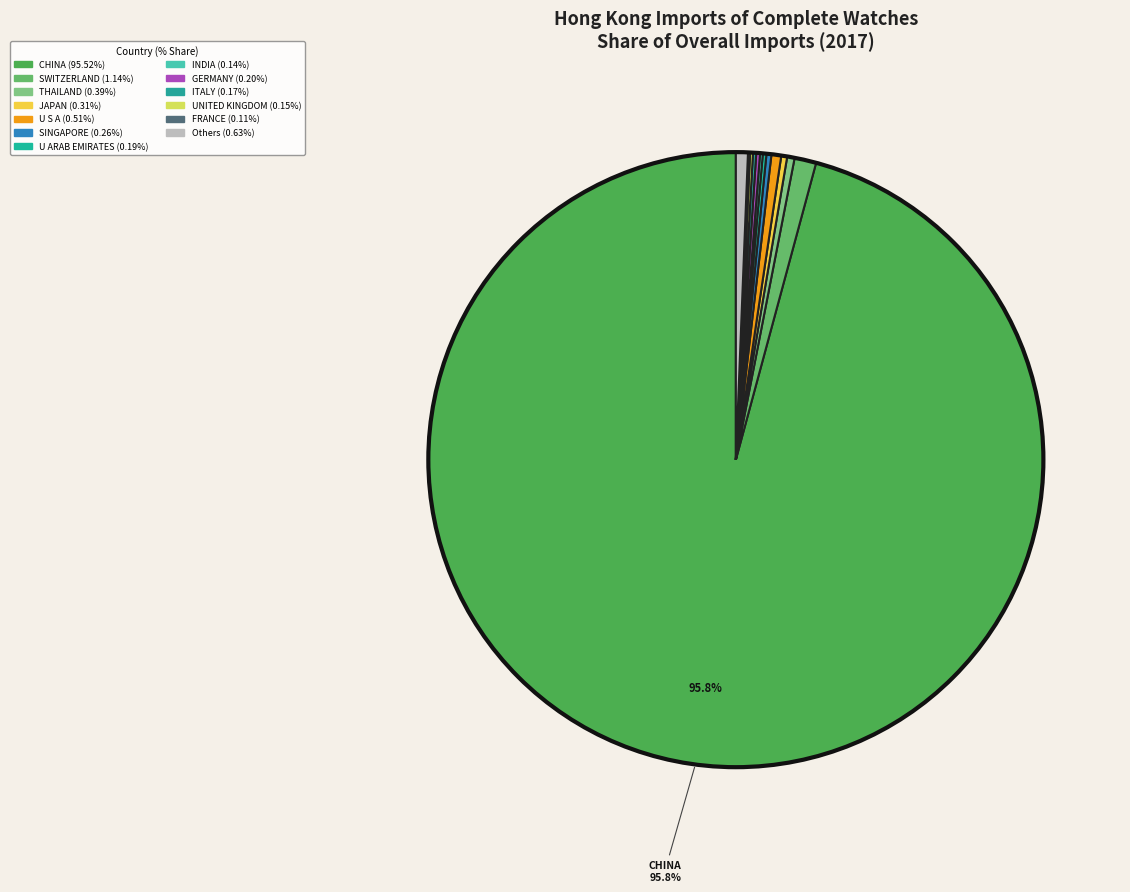

Which slice represents more than half of the pie?

CHINA